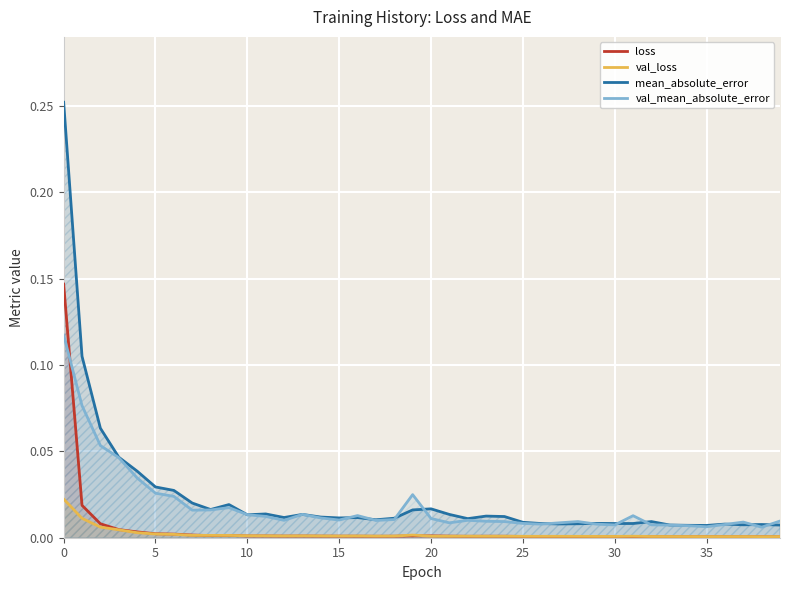

How many lines are shown in the chart?

4